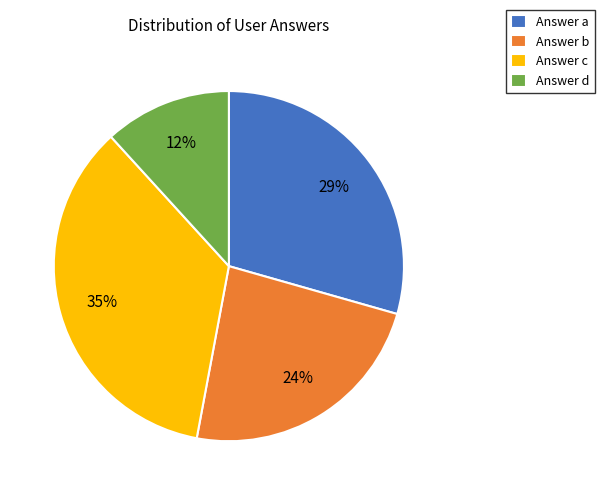

Rank the categories by value from highest to lowest.

Answer c, Answer a, Answer b, Answer d